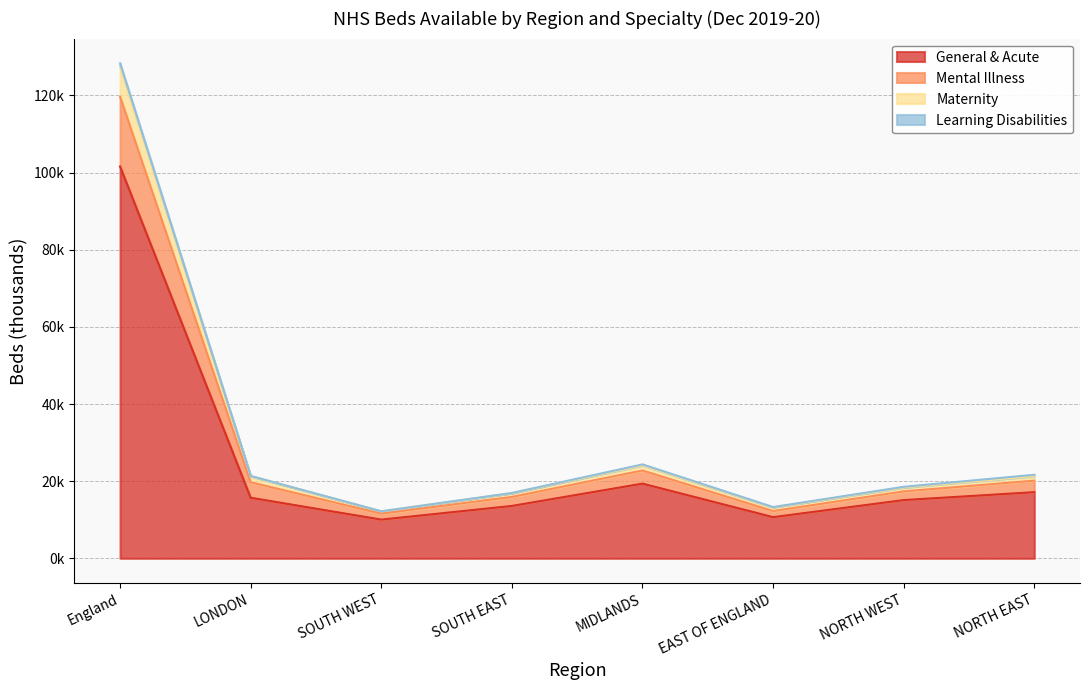

True or false: Maternity and General & Acute intersect in this chart.

False